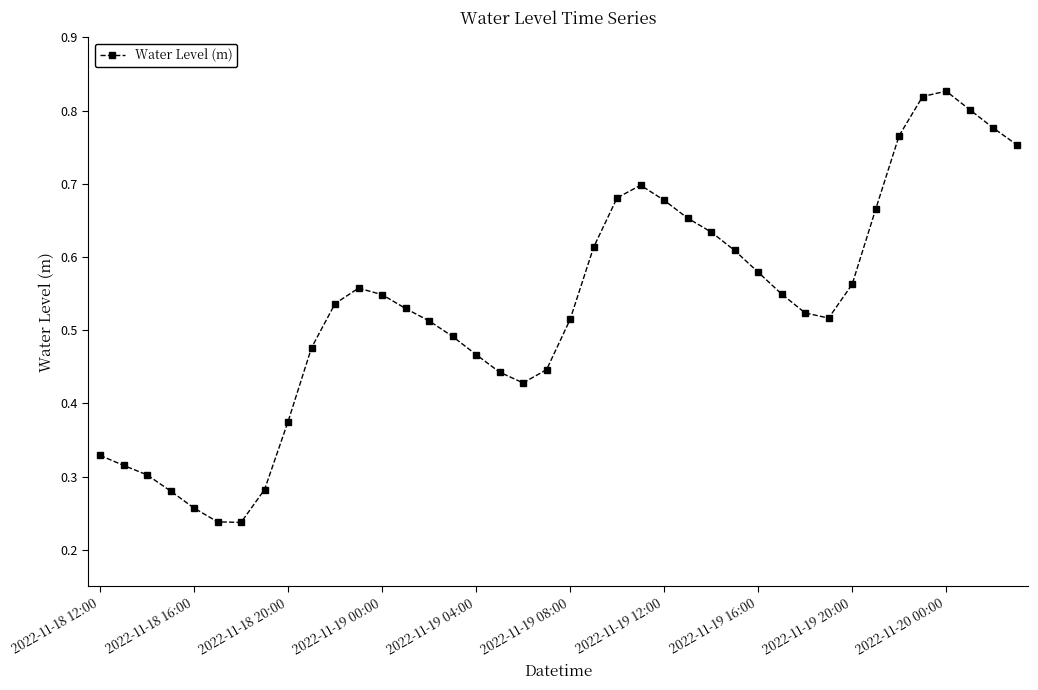

What is the sum of all values?

21.3